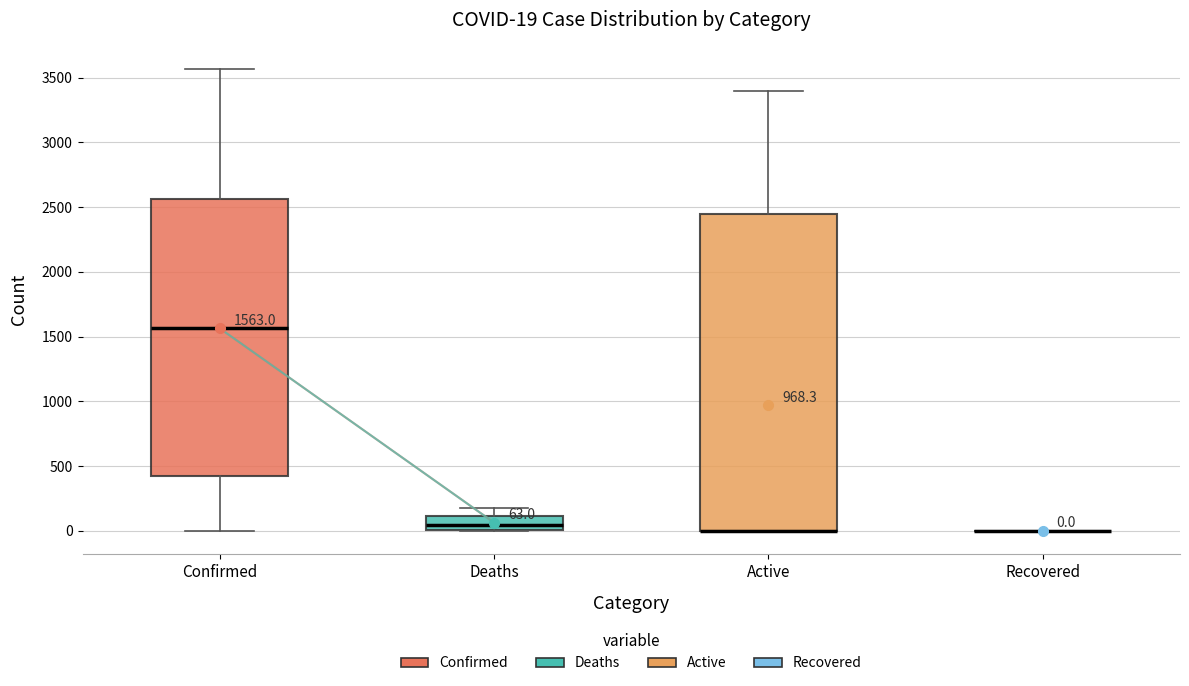

Comparing the boxes themselves (not the whiskers), which one is the tallest?

Active